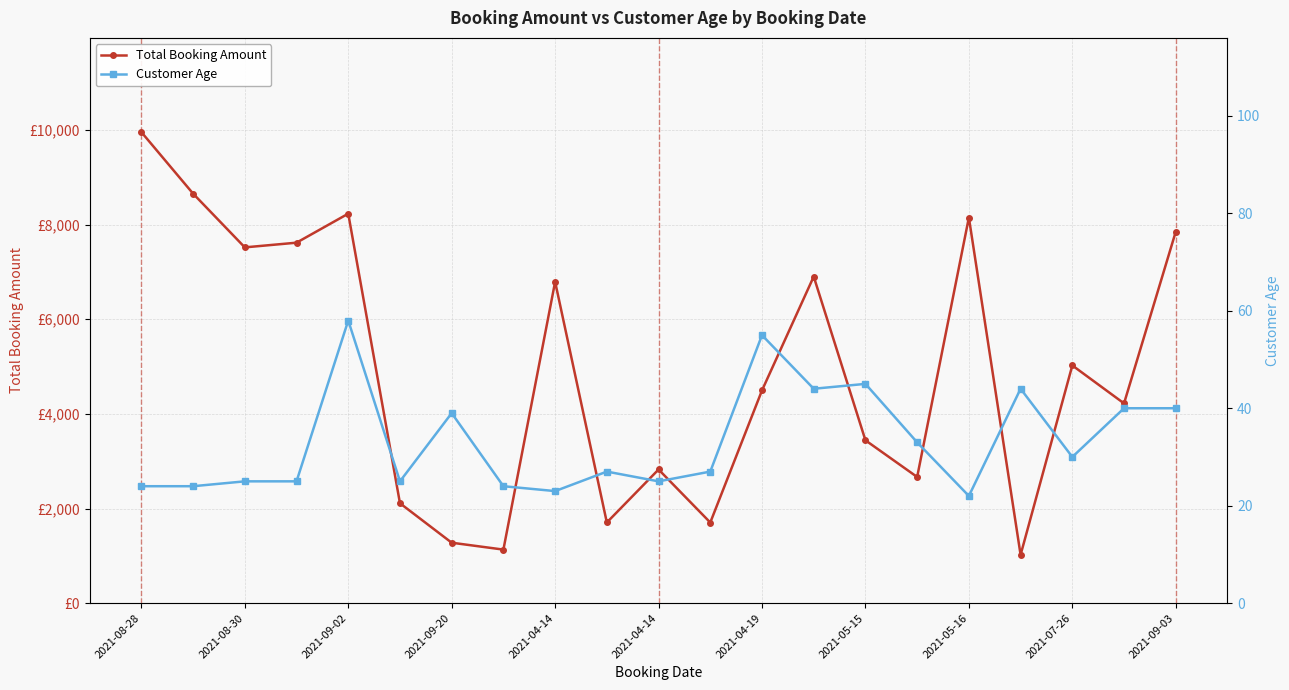

How many values in the Customer Age series are below 27?

9